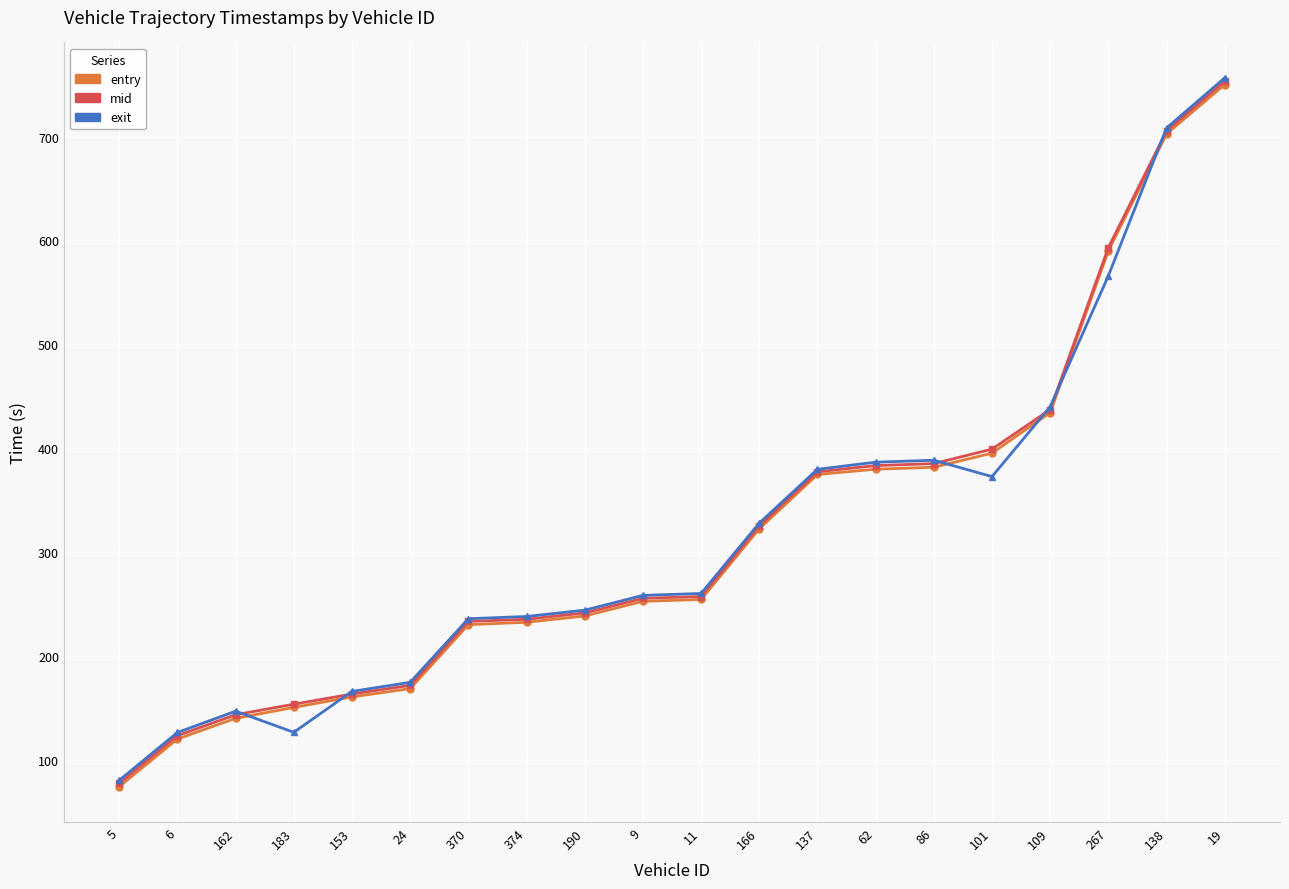

At which category is the sum across all series the highest?

19